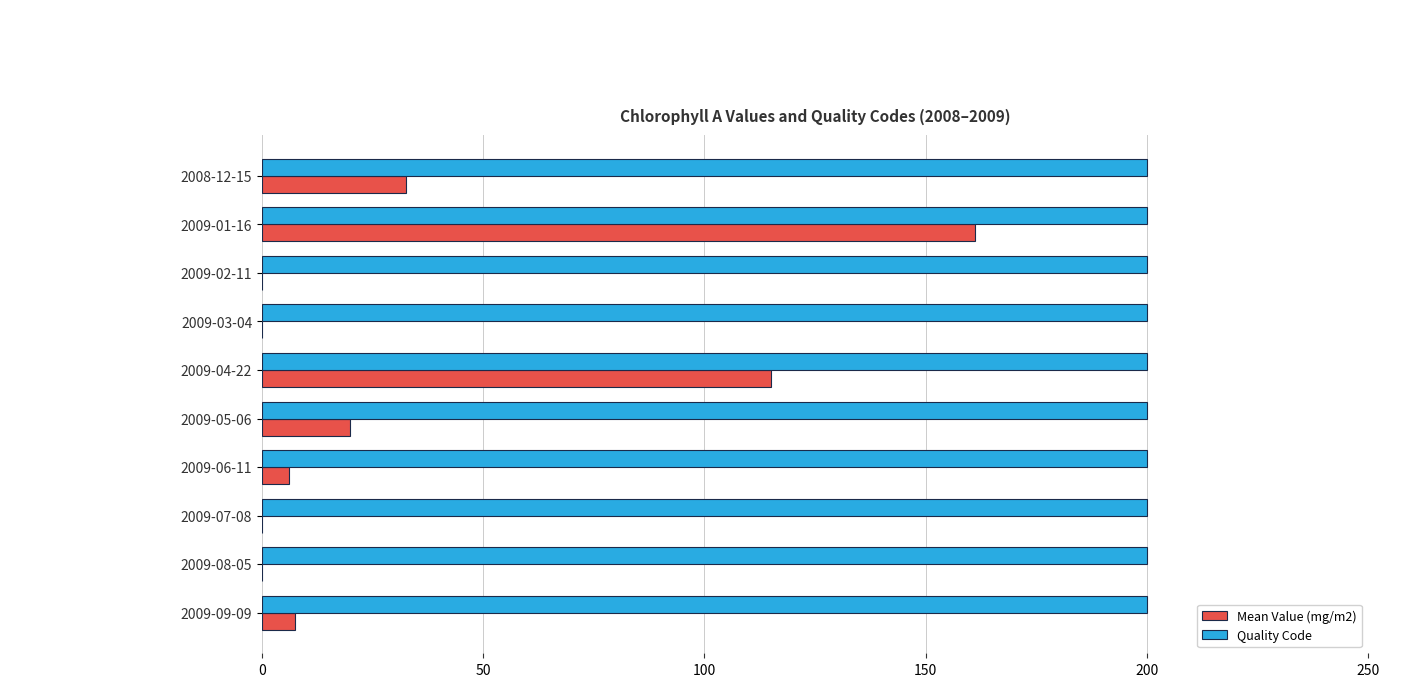

Which series has the widest spread of values?

Mean Value (mg/m2)